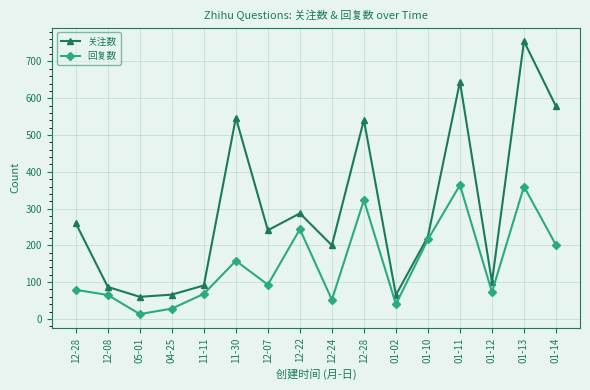

What is the spread (max minus min) of values at 12-22?

43